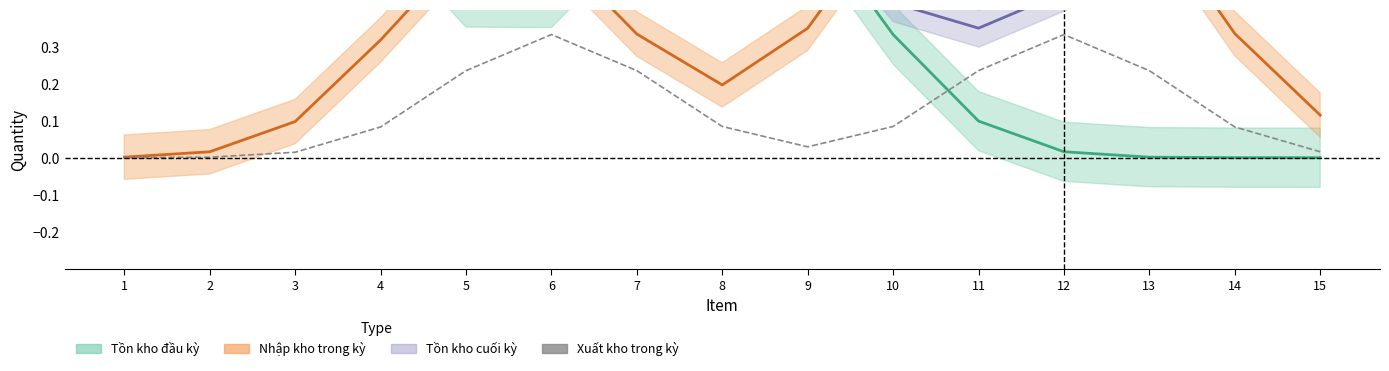

True or false: there are more than 0 points higher than both neighbors.

True